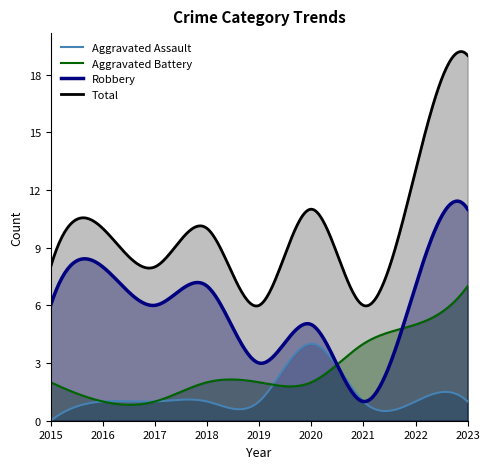

Rank the series by their maximum value, from highest to lowest.

Total, Robbery, Aggravated Battery, Aggravated Assault